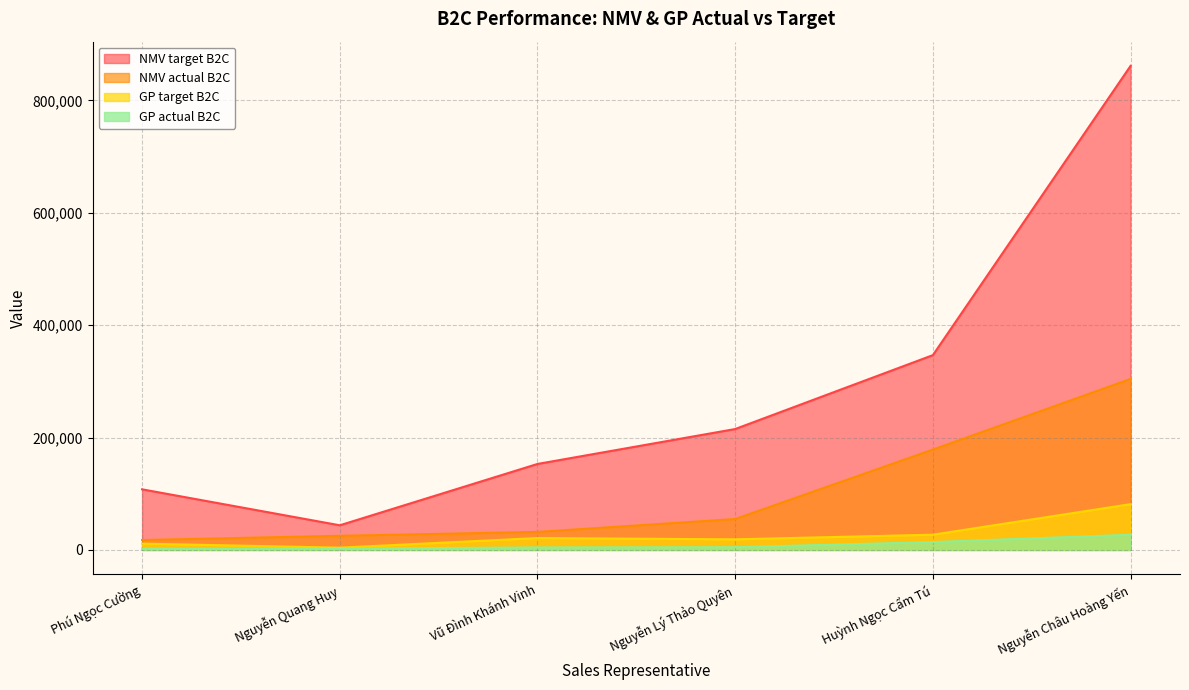

At which category does the chart reach its peak across all series?

Nguyễn Châu Hoàng Yến